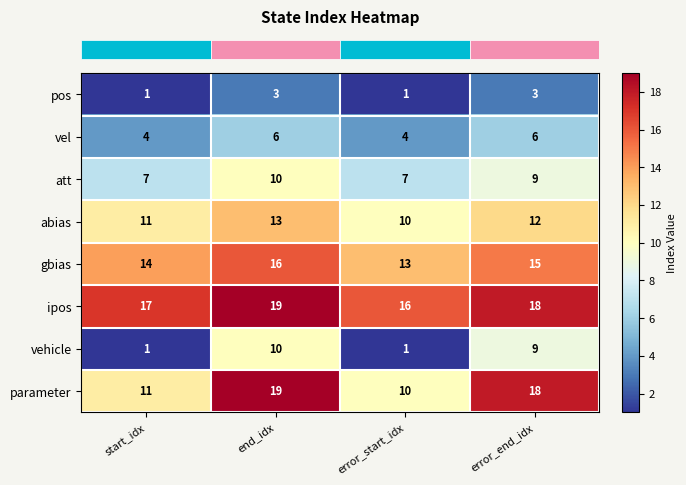

What is the maximum value shown in the chart?

19